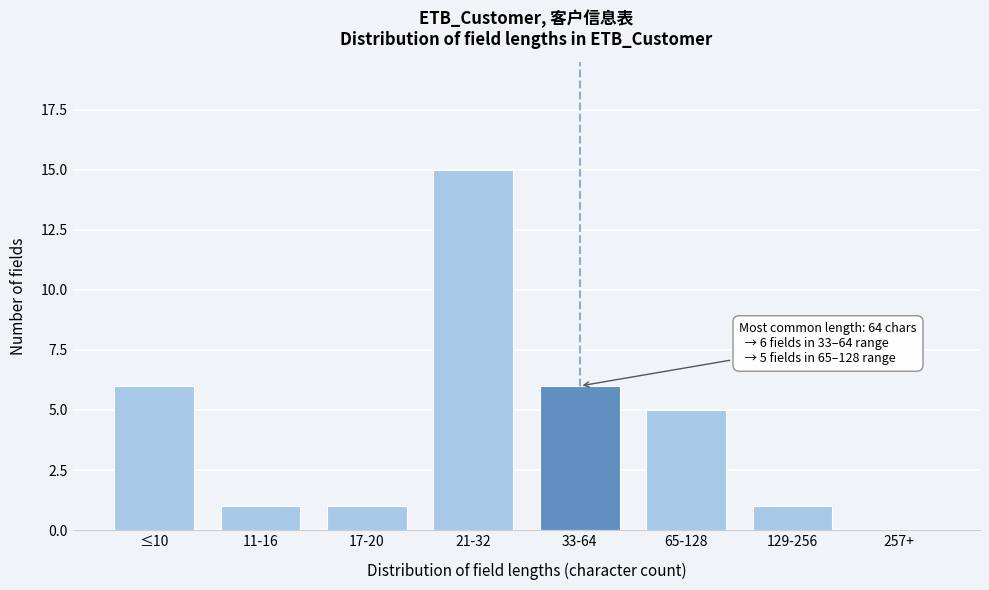

Reading left to right, transcribe all the data shown in this chart.

≤10=6	11-16=1	17-20=1	21-32=15	33-64=6	65-128=5	129-256=1	257+=0